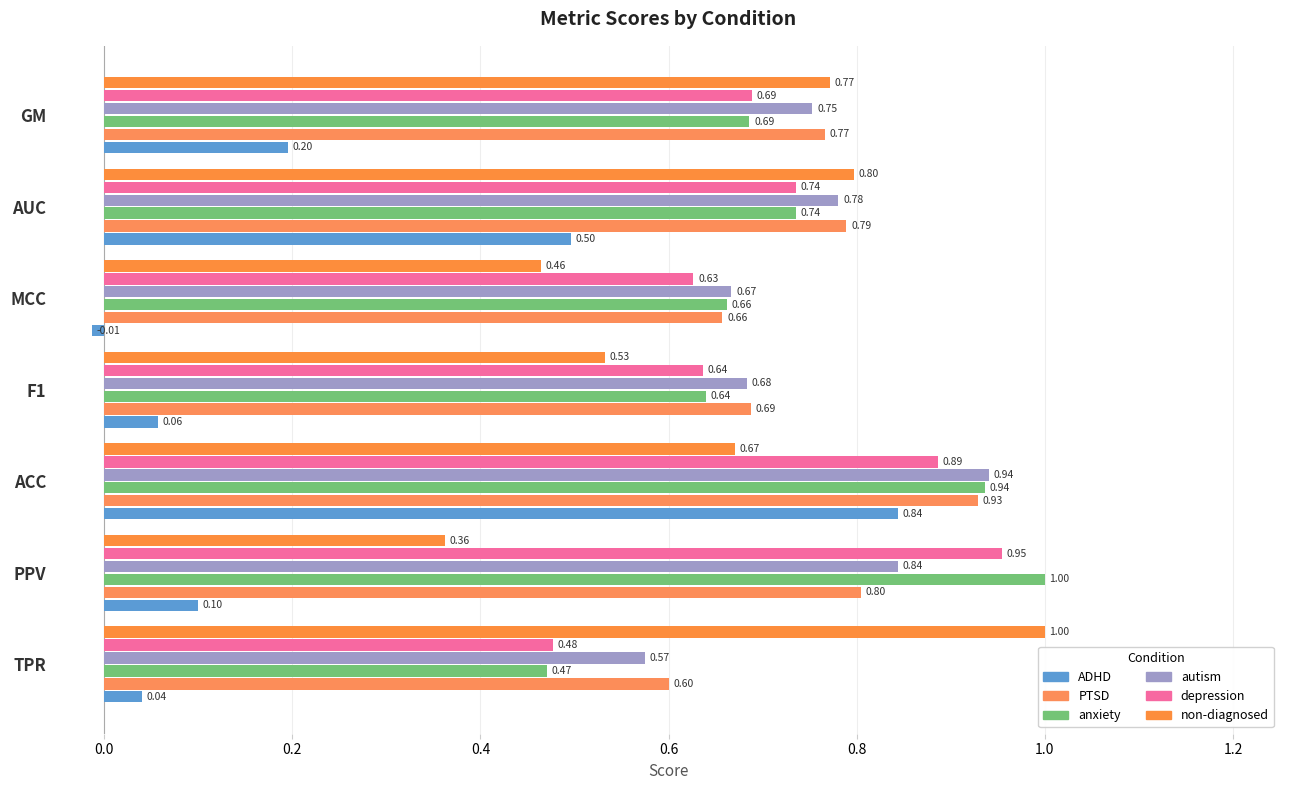

How many data points in ADHD are less than 0?

1